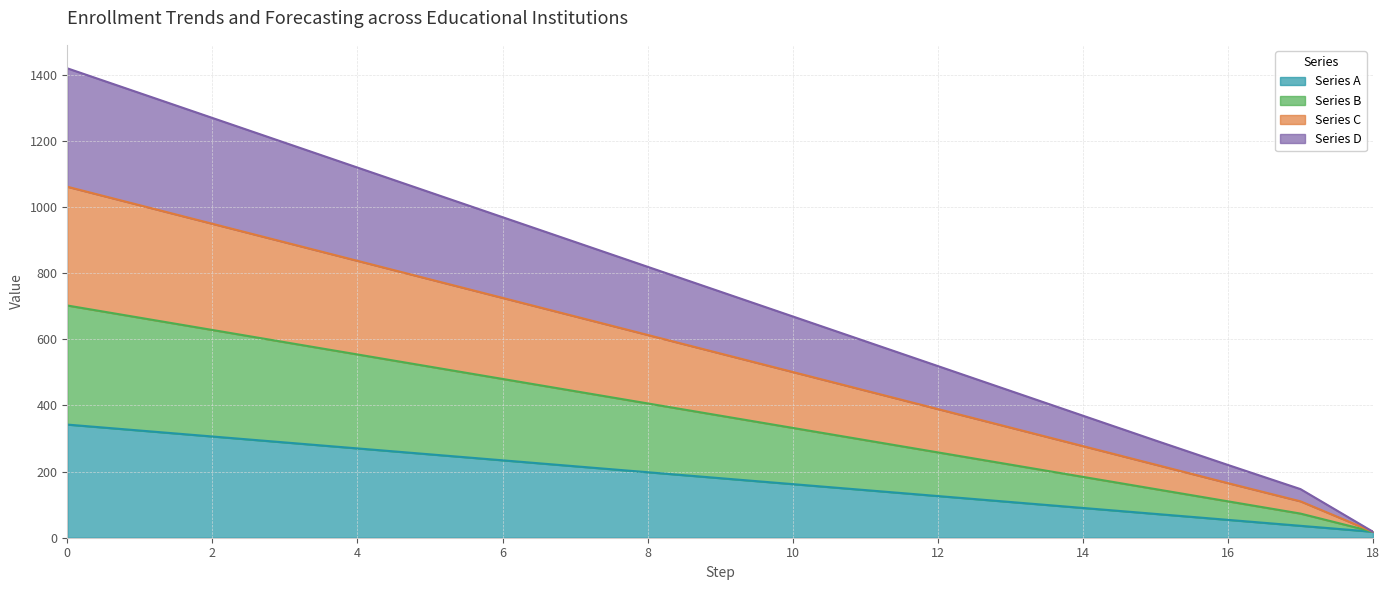

True or false: Series B and Series D cross at least once.

False